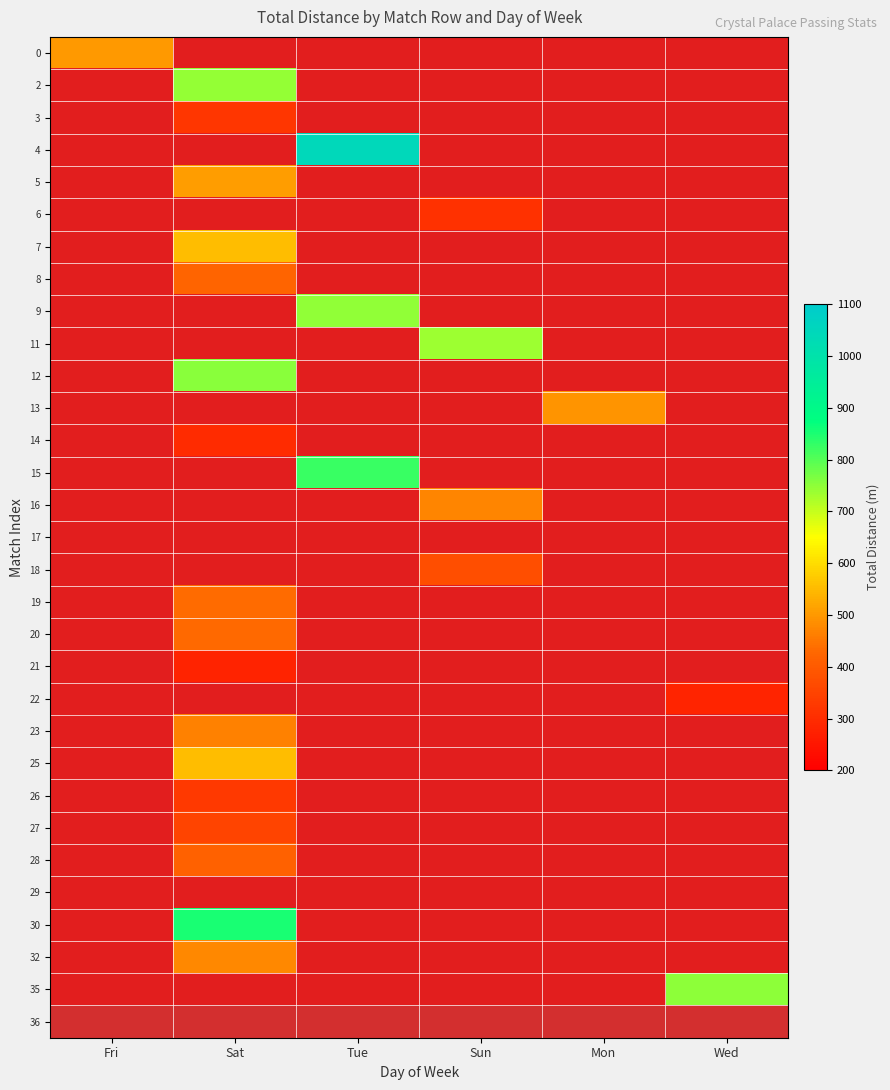

At how many categories does at least one series exceed 768?

2